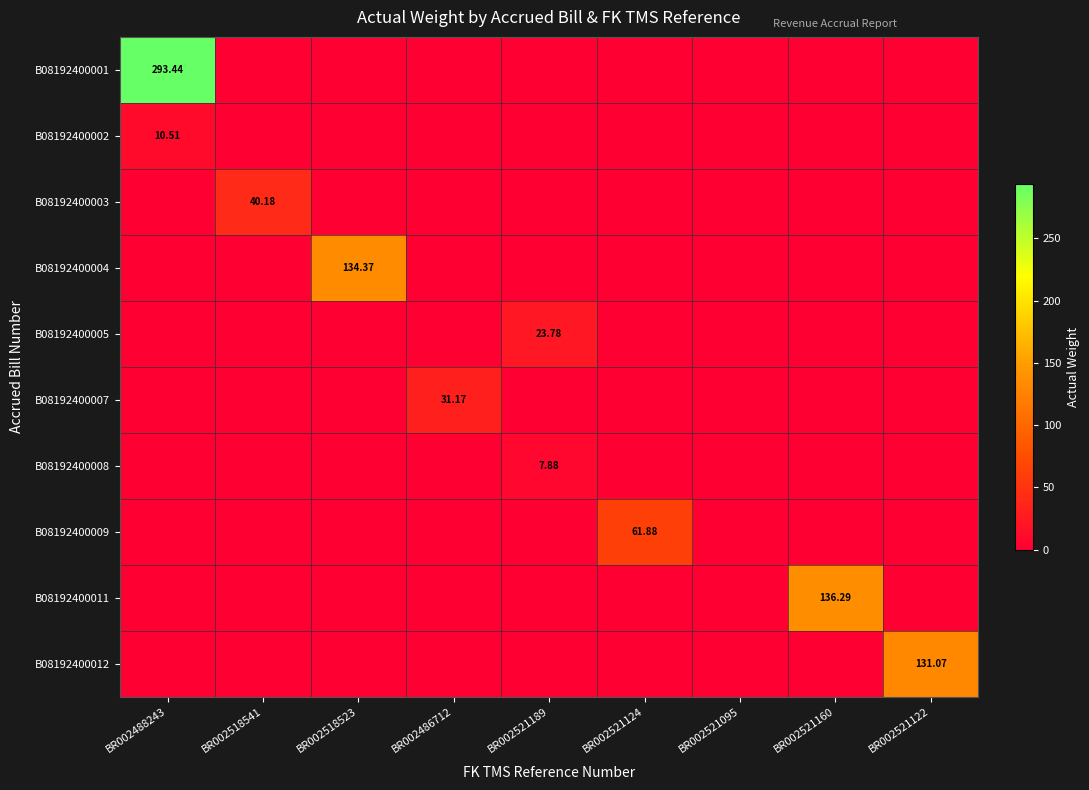

What is the total value across all series at BR002521122?

131.1